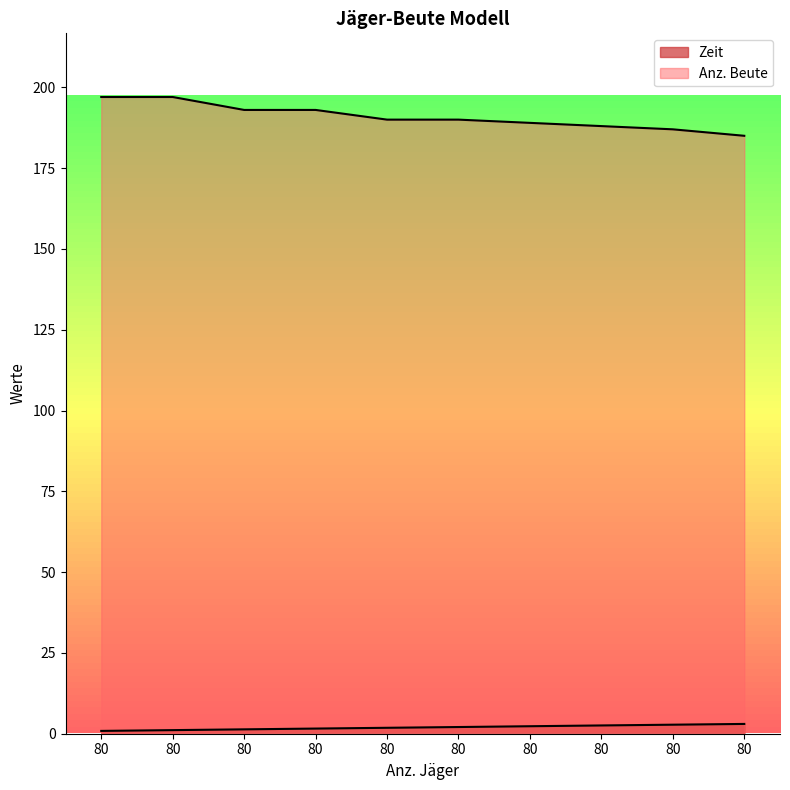

How many categories are shown in the chart?

10